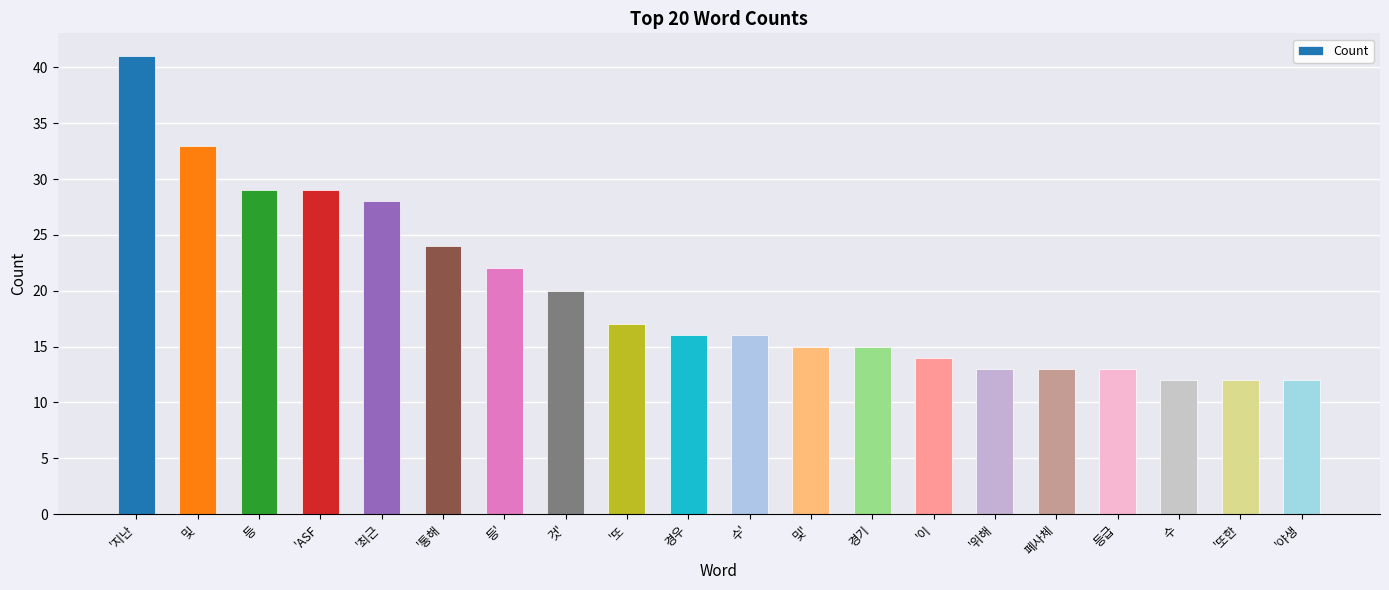

Approximately how many times larger is the value at '이 compared to 및?

0.4